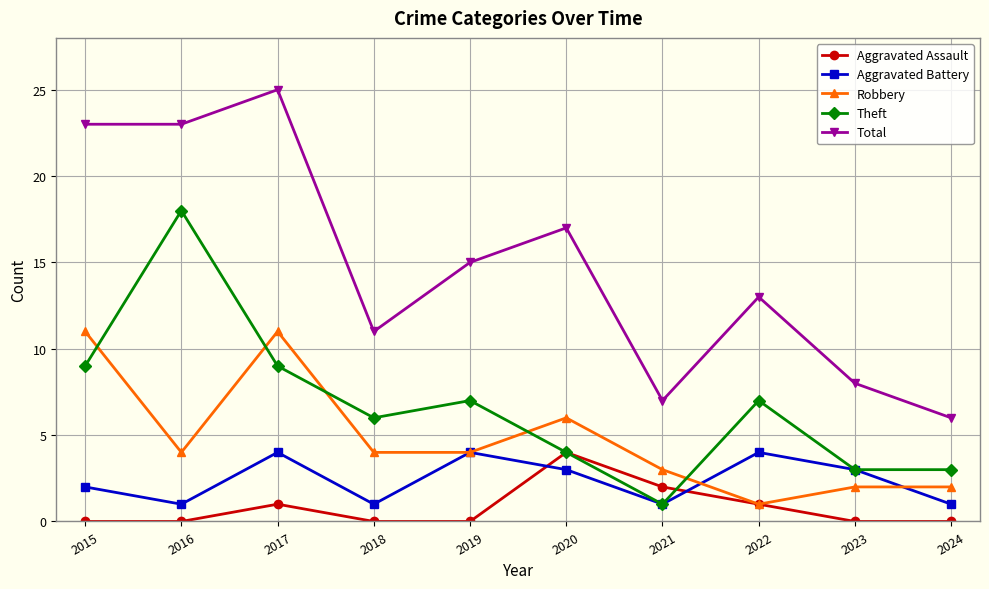

The value of Total at 2019 is 15. True or false?

True